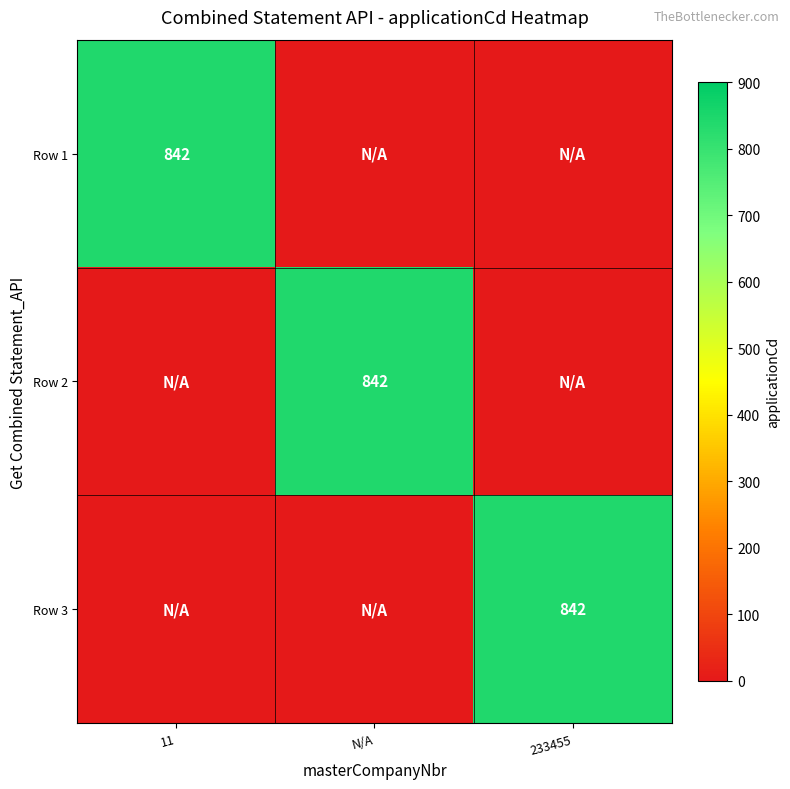

True or false: Row 2 has a value of 191 at N/A.

False